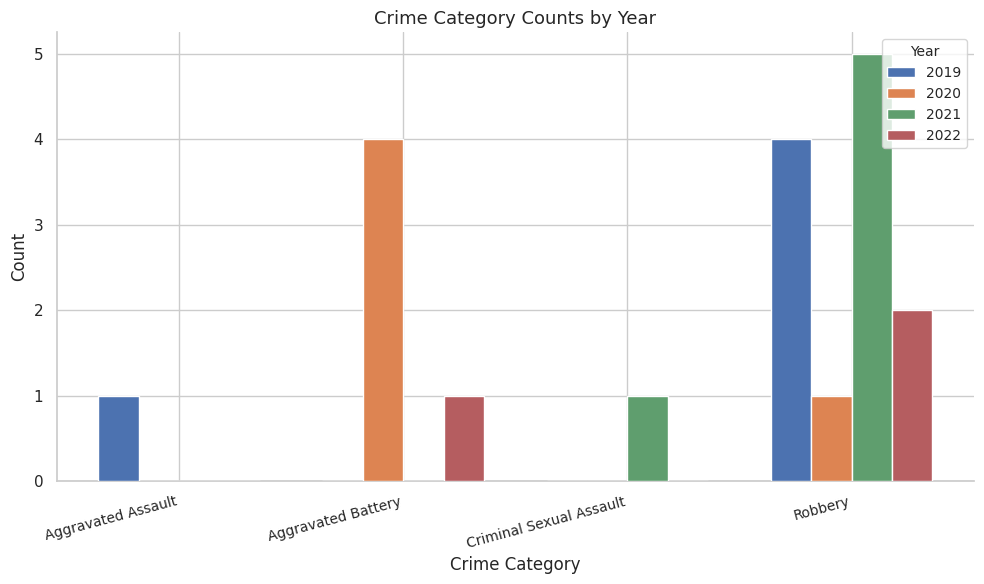

How many data points does each series have?

4